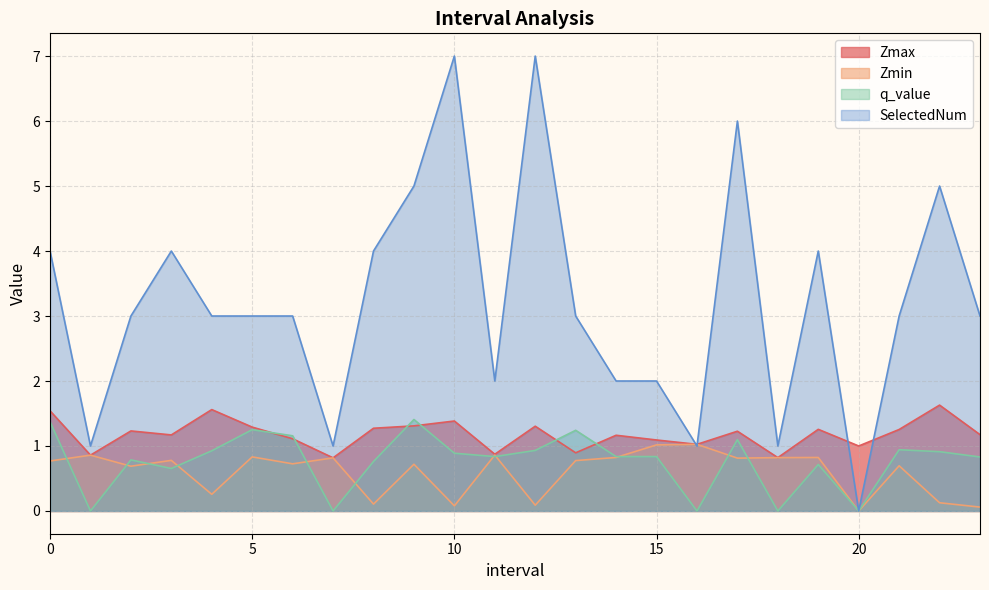

True or false: Zmin and Zmax intersect in this chart.

False